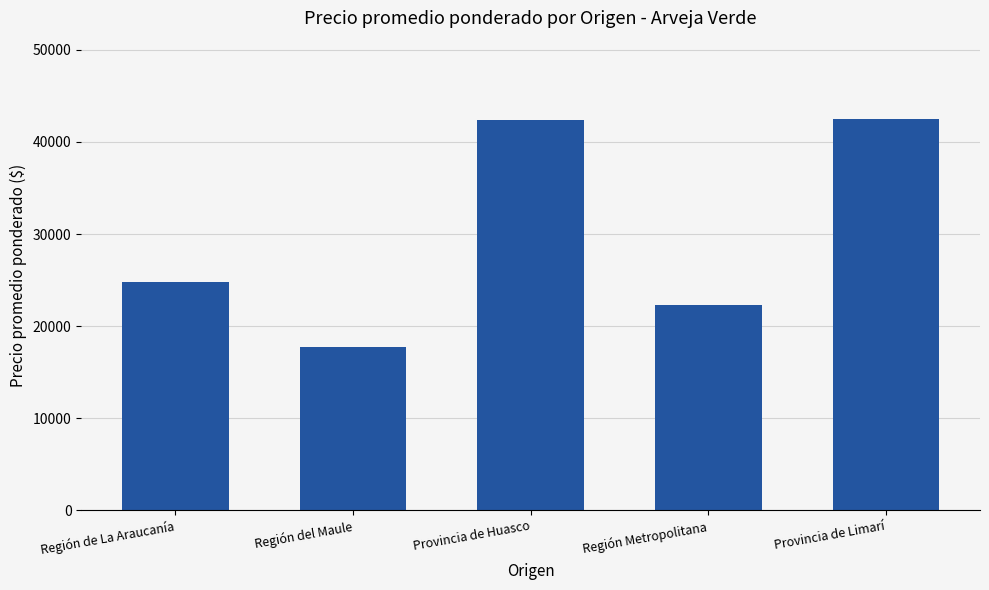

What is the greatest value displayed?

42500